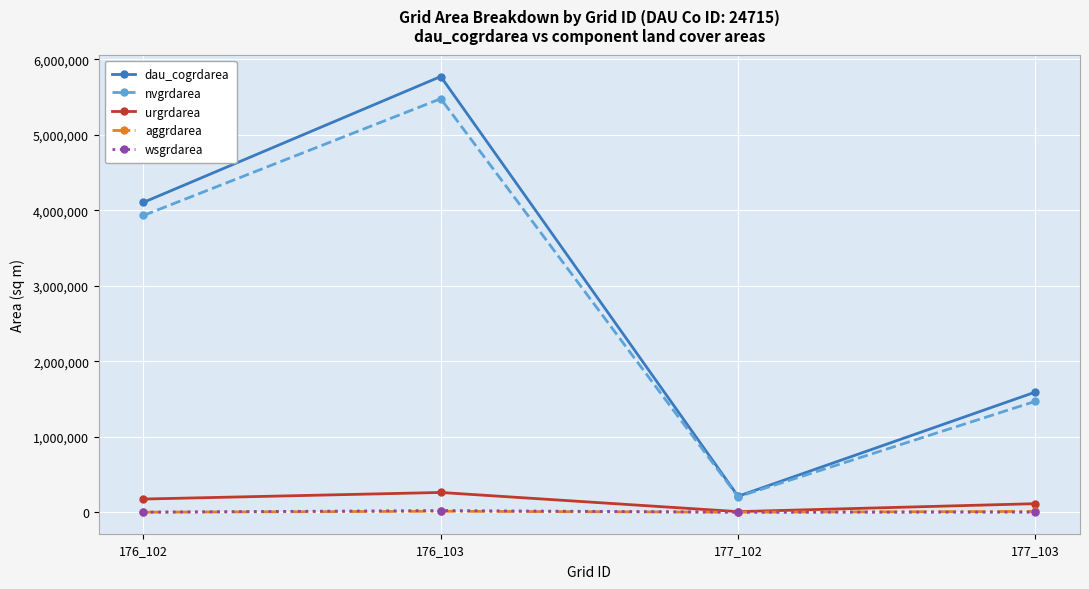

What are all the series names shown in the legend?

dau_cogrdarea, nvgrdarea, urgrdarea, aggrdarea, wsgrdarea